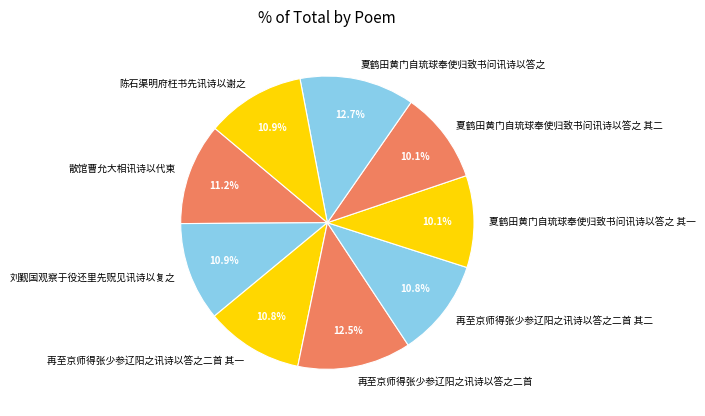

To the nearest percent, what portion does 夏鹤田黄门自琉球奉使归致书问讯诗以答之 represent?

13%